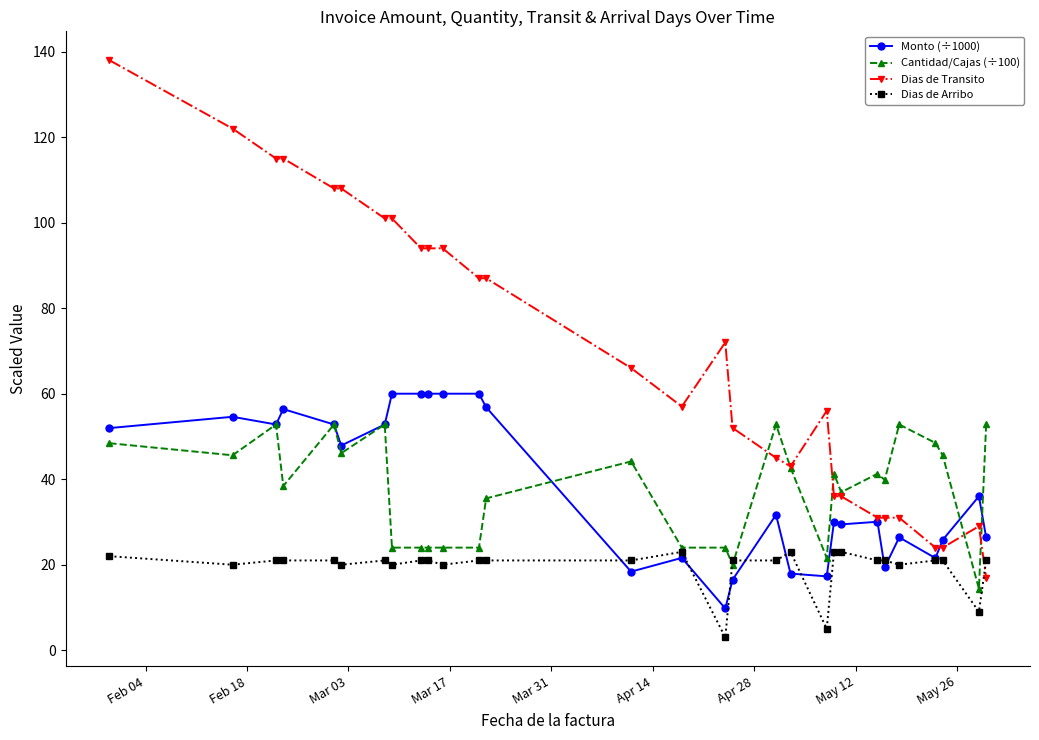

Which series has the largest range (max minus min)?

Dias de Transito